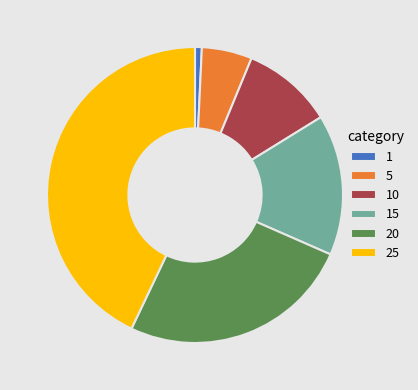

Rank the categories by value from highest to lowest.

25, 20, 15, 10, 5, 1